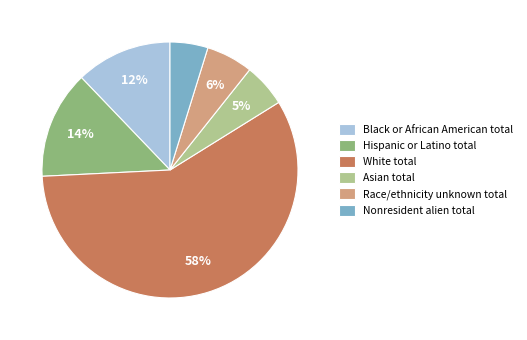

Between Asian total and White total, which is larger?

White total